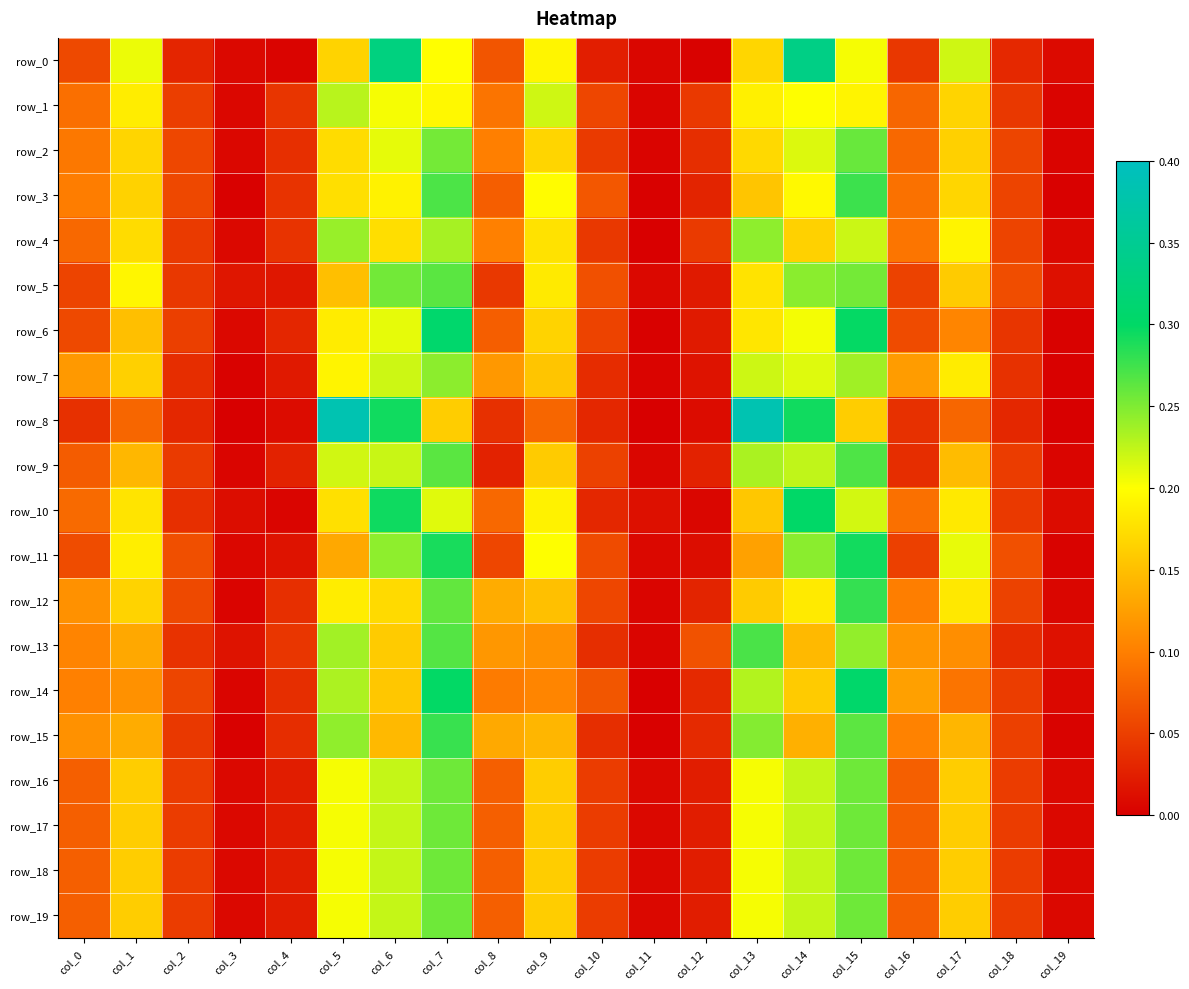

The row_18 series shows 0.3 at col_13. True or false?

False